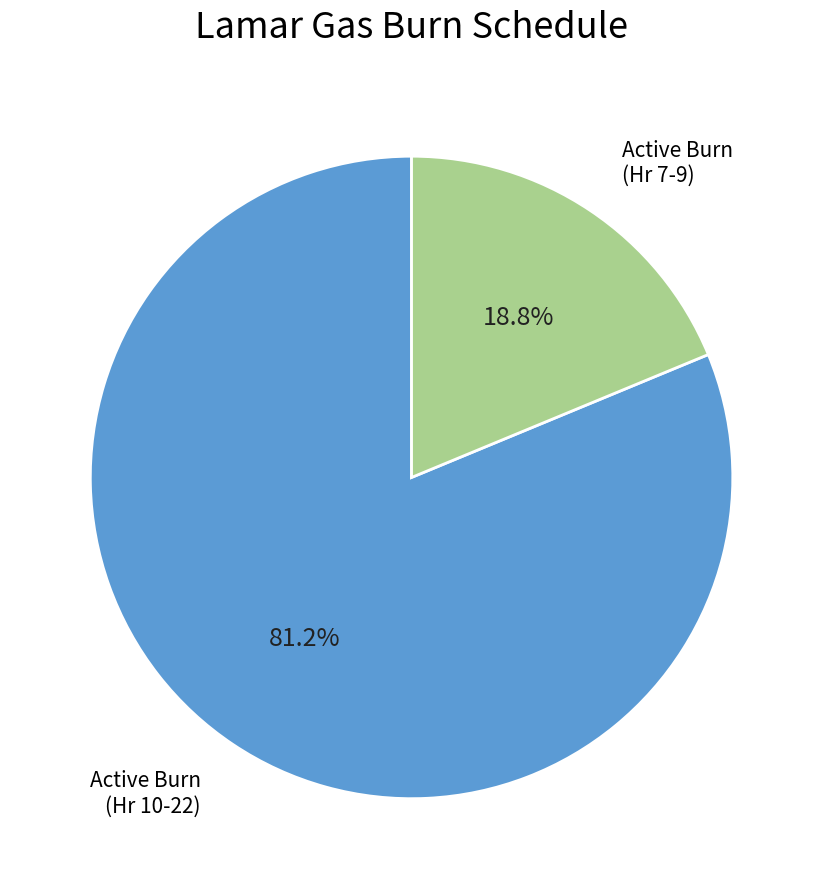

Which has a higher value, Active Burn (Hr 10-22) or Active Burn (Hr 7-9)?

Active Burn (Hr 10-22)